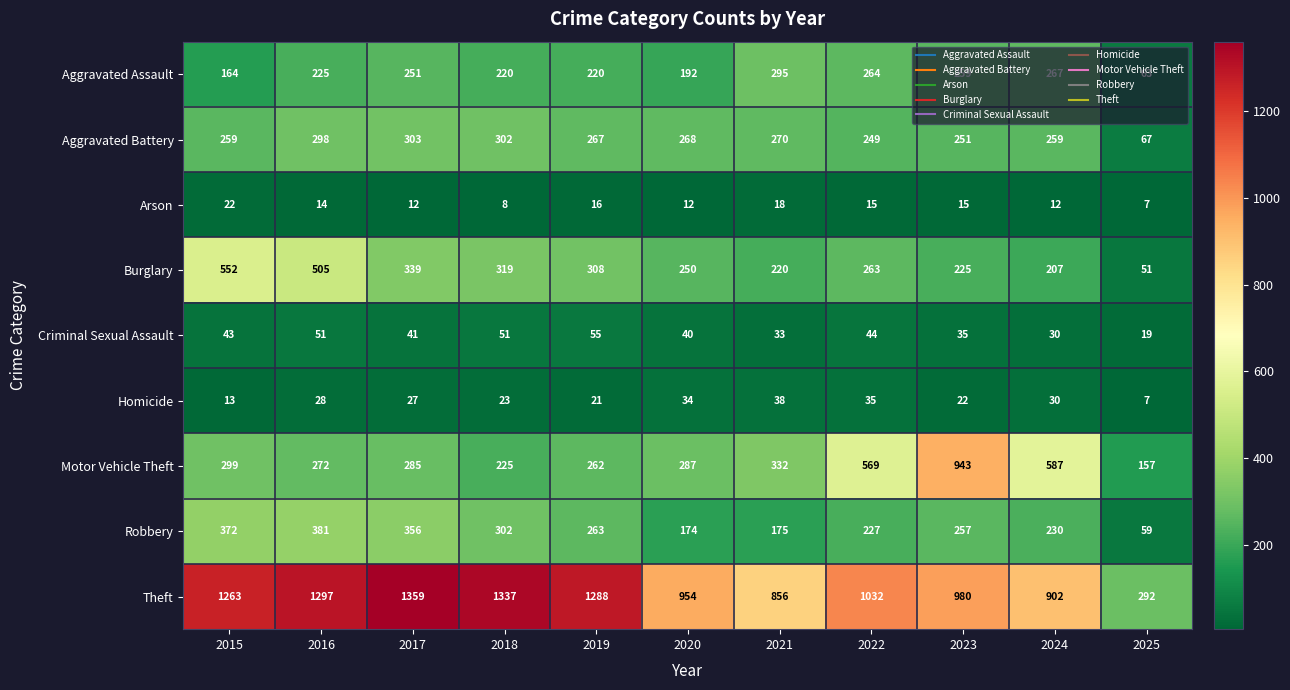

At which category does the chart reach its minimum across all series?

2025